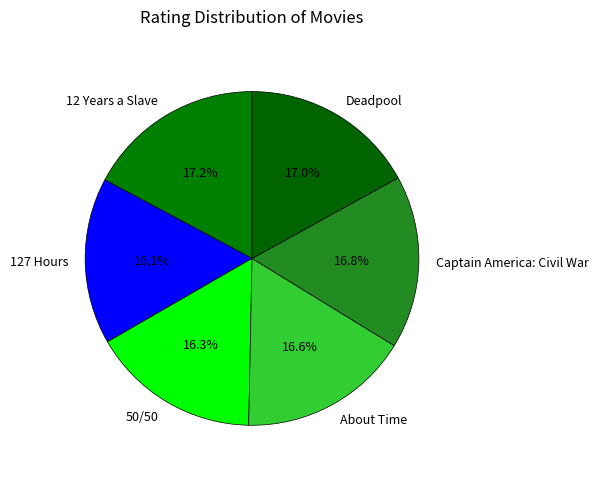

To the nearest percent, what is the difference between the largest and smallest slice percentages?

1%